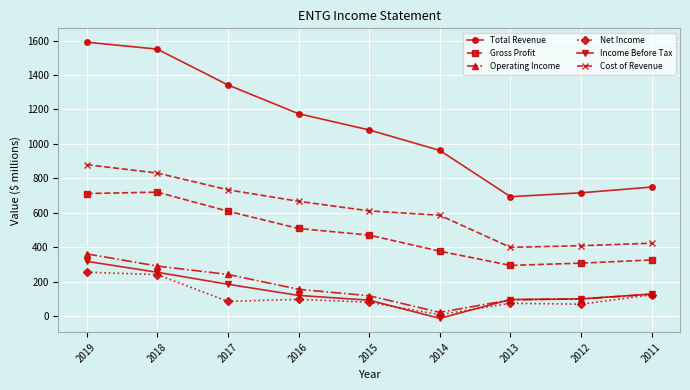

Which category has the highest value in the Total Revenue series?

2019